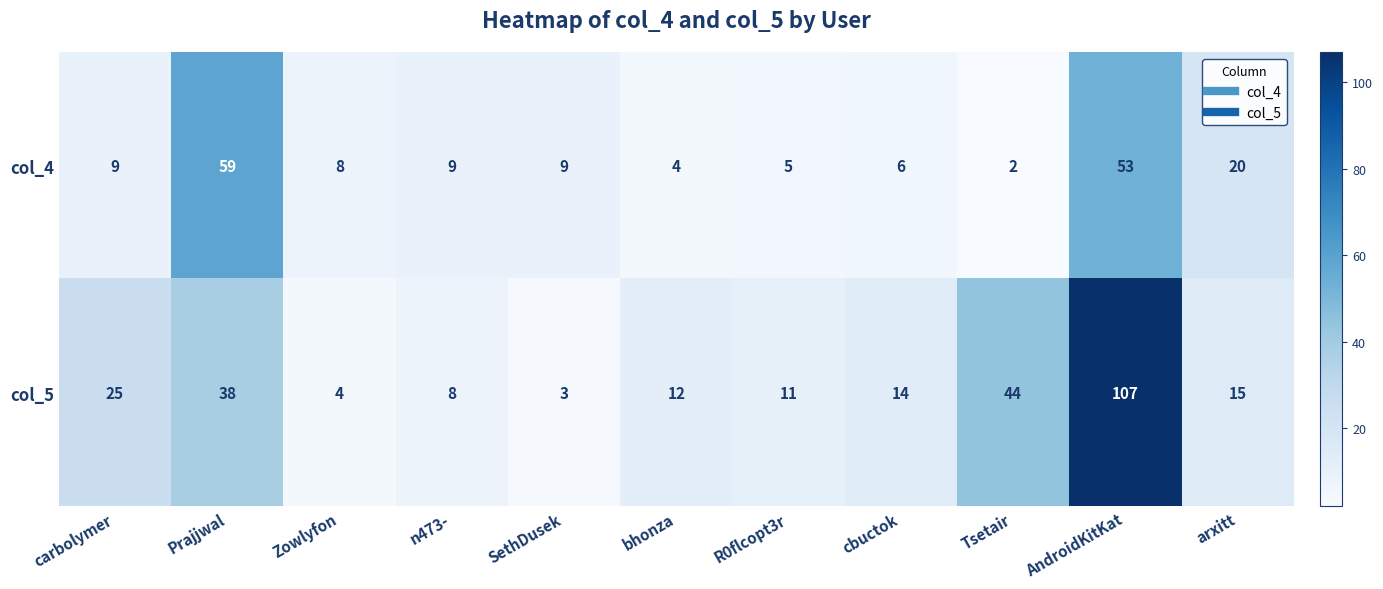

What is the sum of all col_4 values?

184